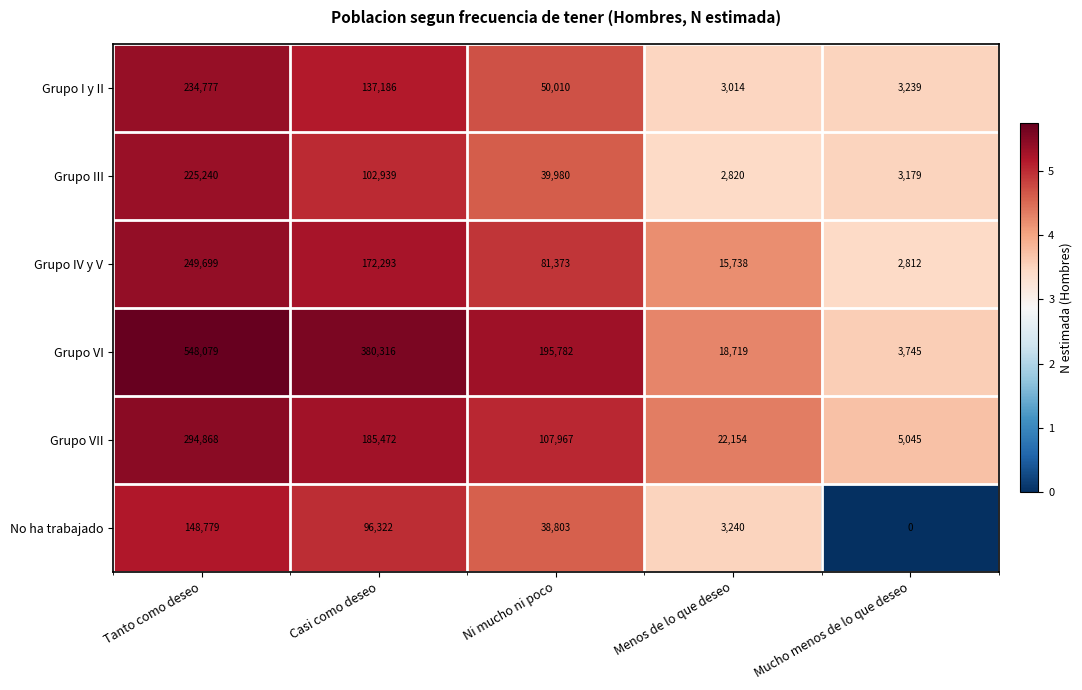

Reading left to right, extract all data points from this chart.

Grupo I y II: Tanto como deseo=234777	Casi como deseo=137186	Ni mucho ni poco=50010	Menos de lo que deseo=3014	Mucho menos de lo que deseo=3239
Grupo III: Tanto como deseo=225240	Casi como deseo=102939	Ni mucho ni poco=39980	Menos de lo que deseo=2820	Mucho menos de lo que deseo=3179
Grupo IV y V: Tanto como deseo=249699	Casi como deseo=172293	Ni mucho ni poco=81373	Menos de lo que deseo=15738	Mucho menos de lo que deseo=2812
Grupo VI: Tanto como deseo=548079	Casi como deseo=380316	Ni mucho ni poco=195782	Menos de lo que deseo=18719	Mucho menos de lo que deseo=3745
Grupo VII: Tanto como deseo=294868	Casi como deseo=185472	Ni mucho ni poco=107967	Menos de lo que deseo=22154	Mucho menos de lo que deseo=5045
No ha trabajado: Tanto como deseo=148779	Casi como deseo=96322	Ni mucho ni poco=38803	Menos de lo que deseo=3240	Mucho menos de lo que deseo=0